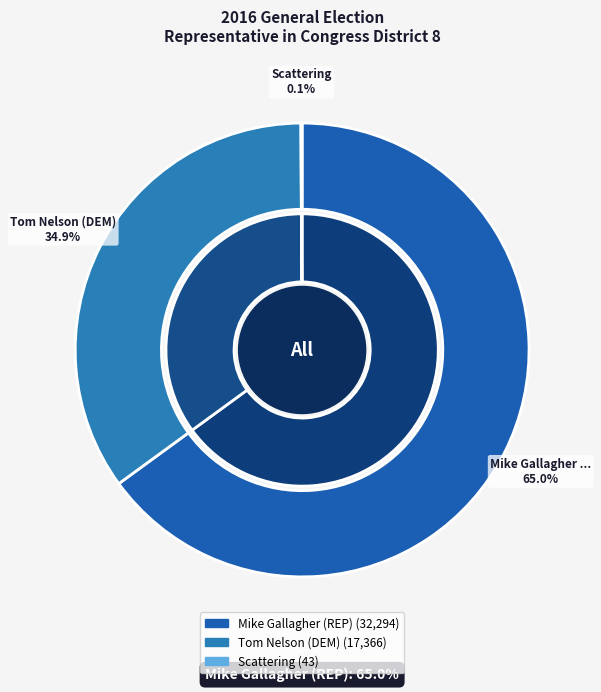

How many segments does this pie chart have?

3